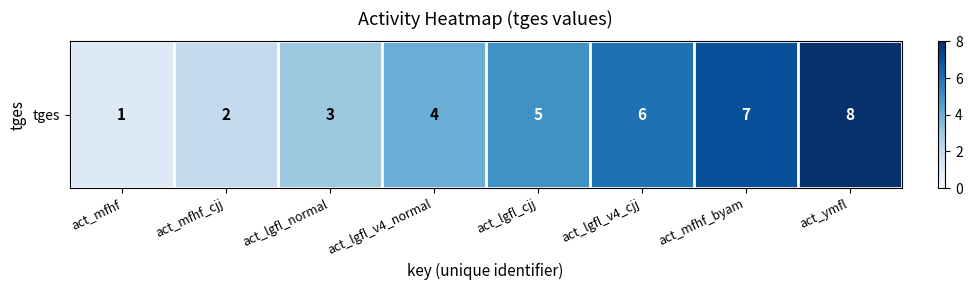

Count the number of categories in the chart.

8